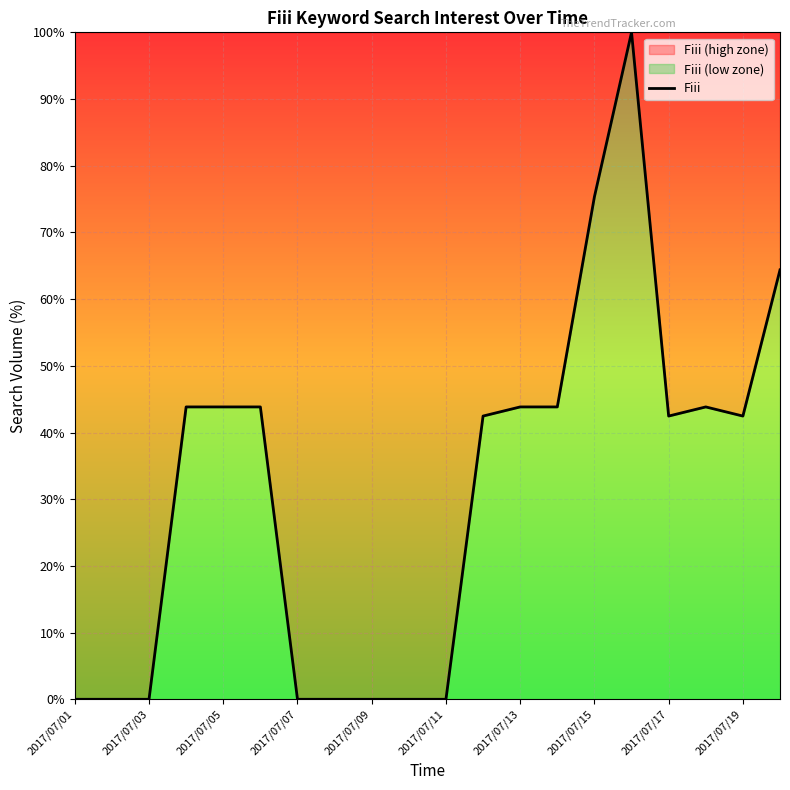

Between 2017/07/11 and 2017/07/19, which is larger?

2017/07/19